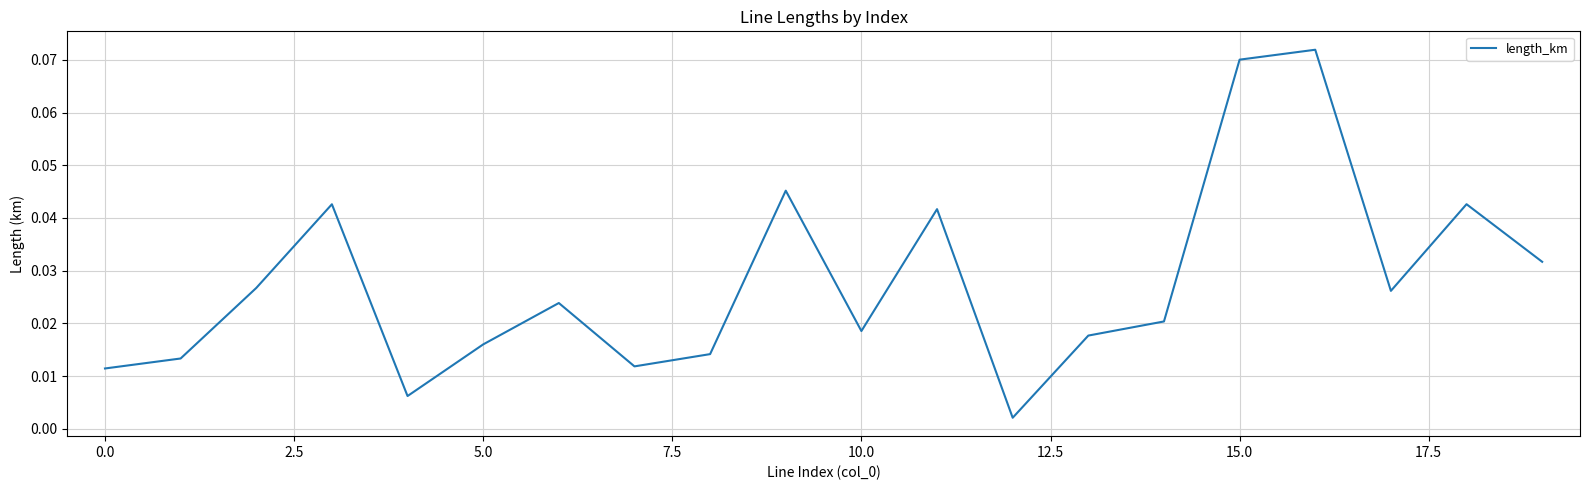

Does the chart display data point markers on the line(s)?

No